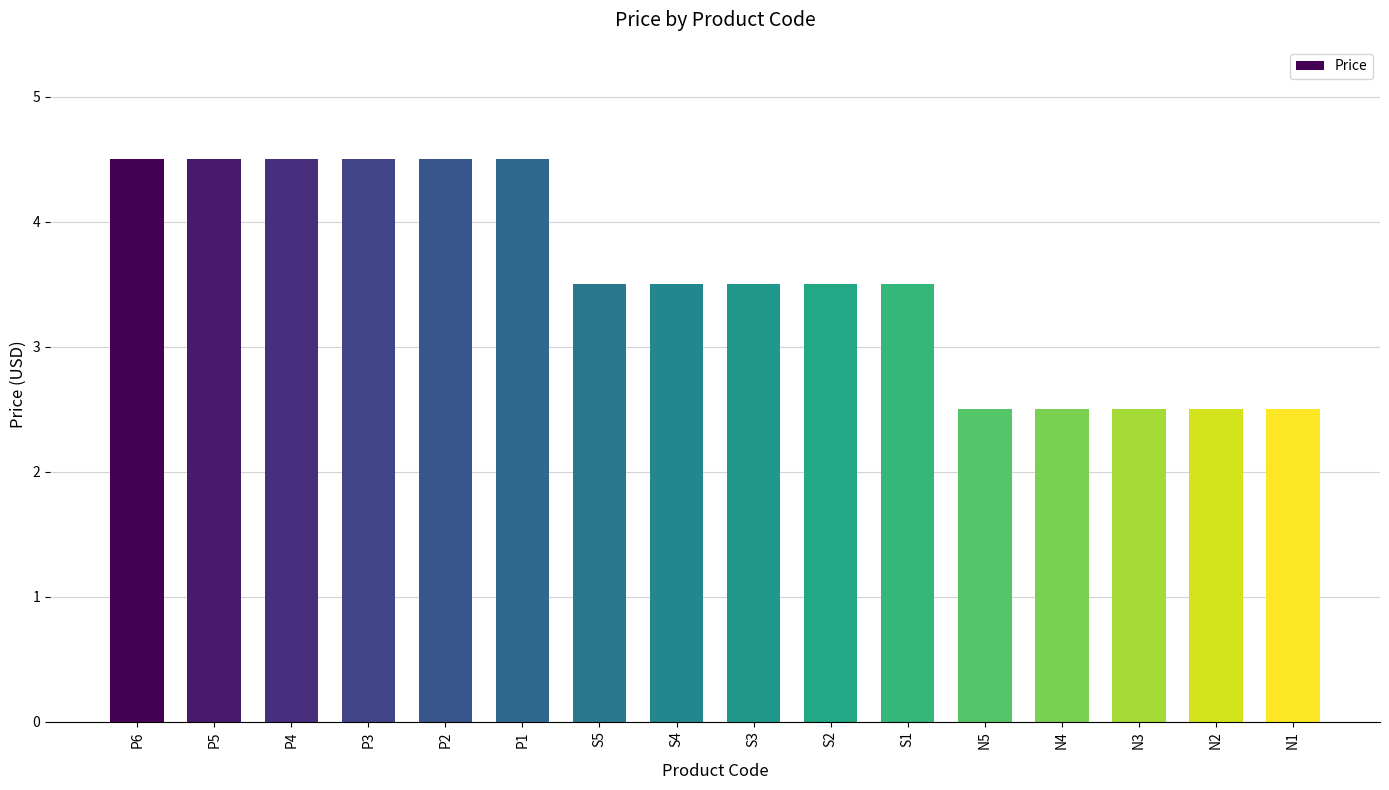

What is the label of the 5th bar from the left?

P2